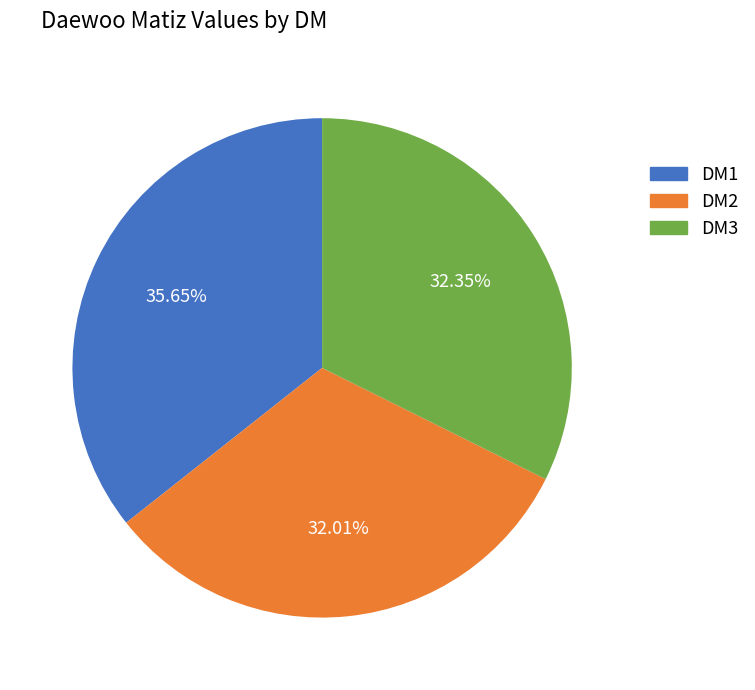

To the nearest percent, what portion does DM3 represent?

32%